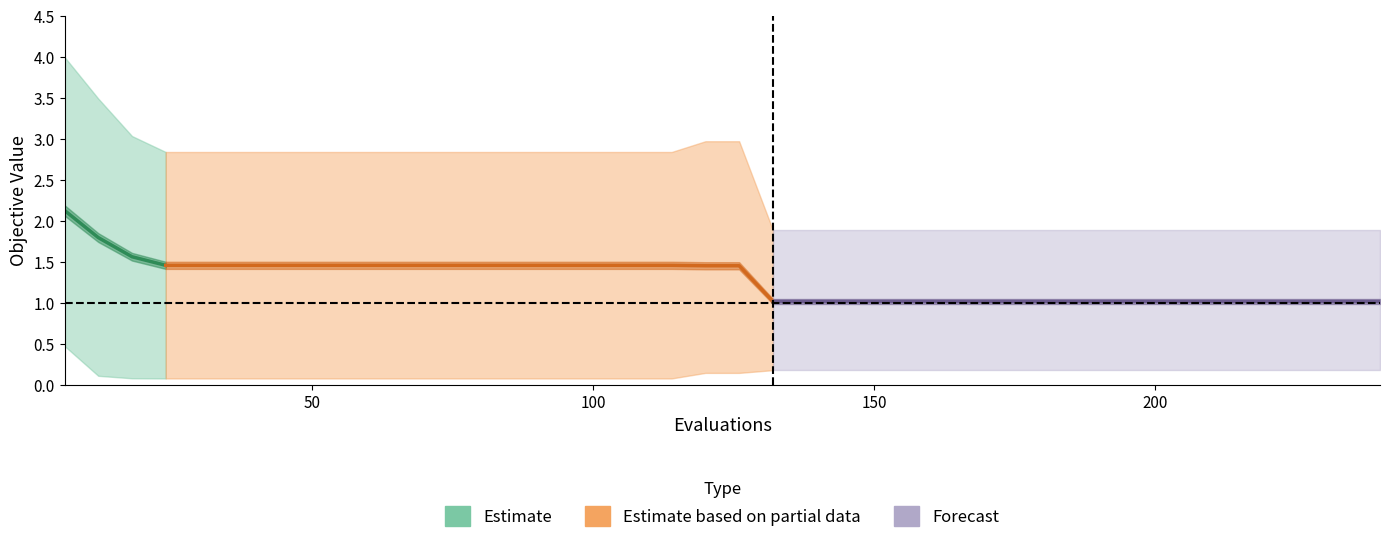

What is the difference between the maximum and minimum values in the worst series?

2.1